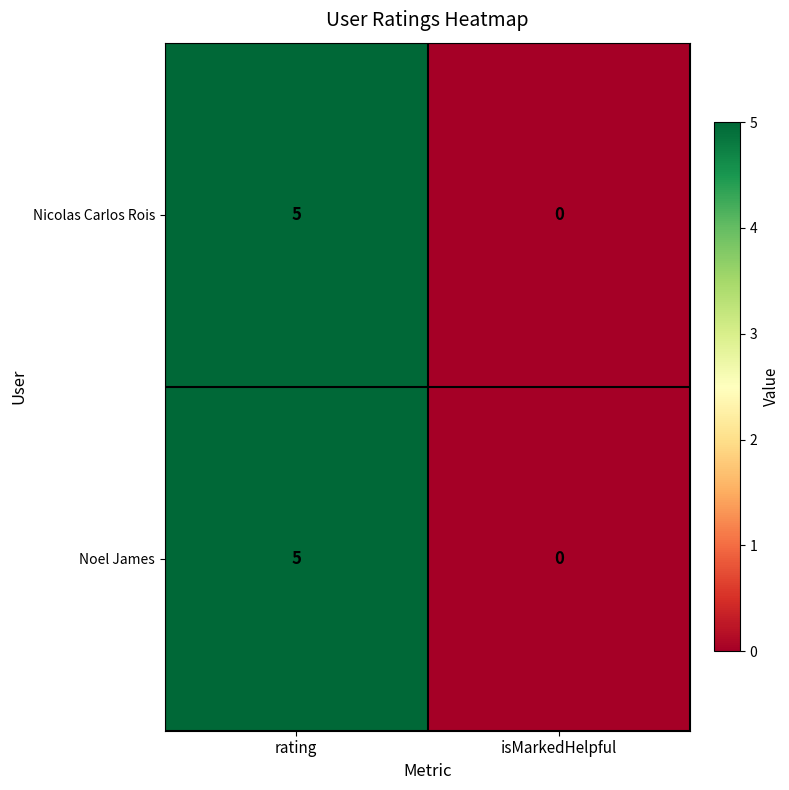

Count the number of data series in this chart.

2